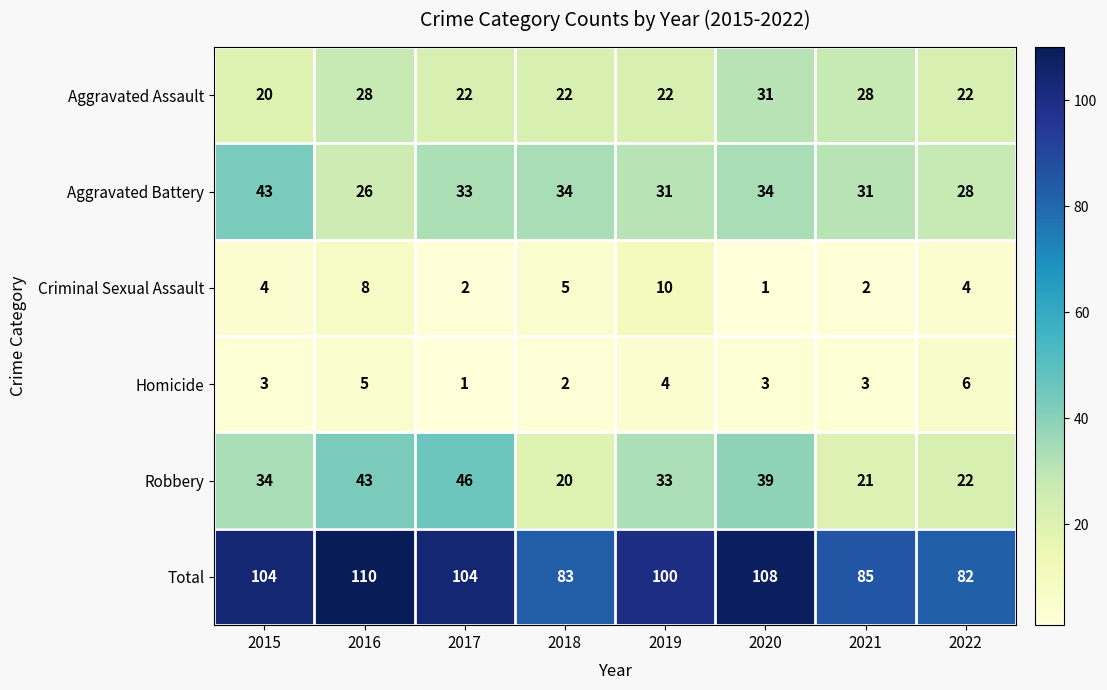

How many data points in Aggravated Assault are less than 22?

1